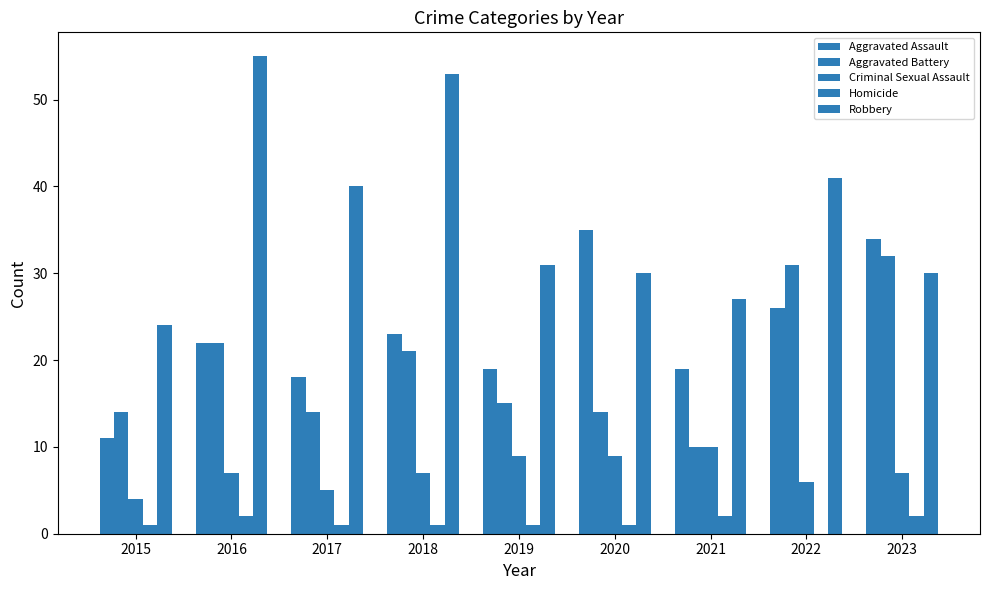

What is the maximum value for Homicide?

2